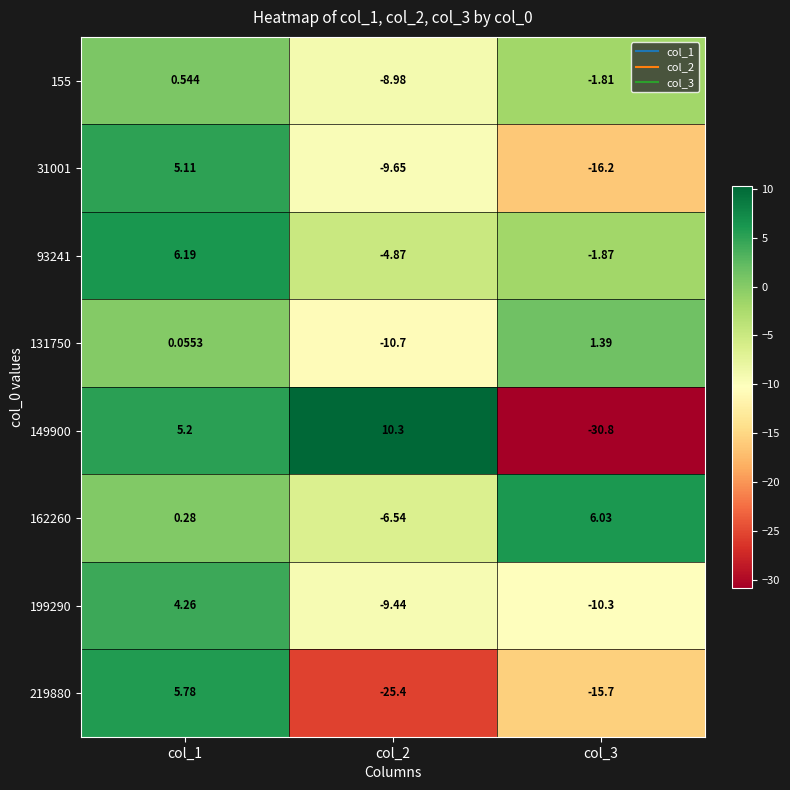

At col_2, list the series in order from smallest to largest.

219880, 131750, 31001, 199290, 155, 162260, 93241, 149900